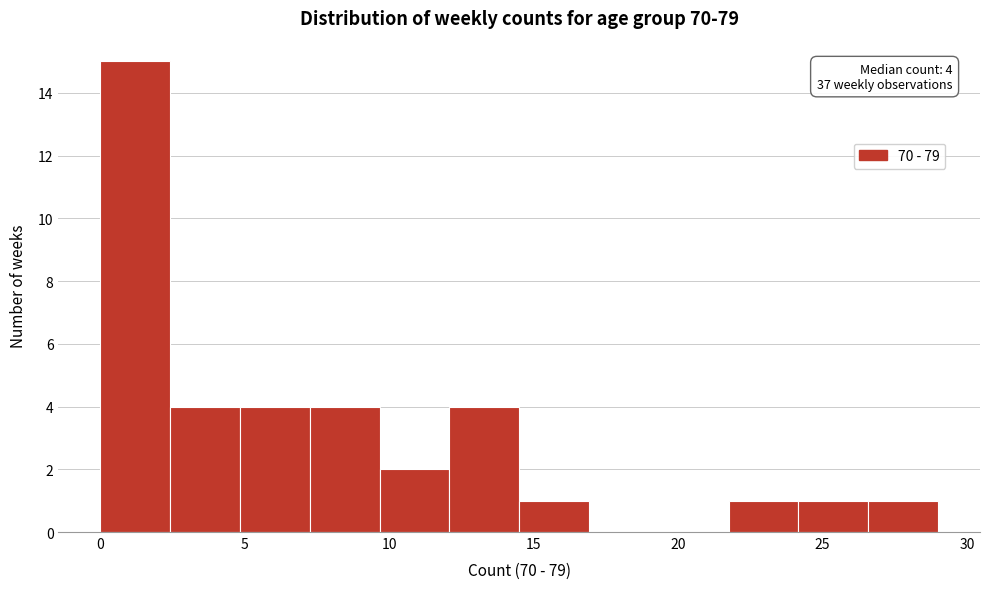

Over which range of the x-axis is the bar tallest?

0.0 to 2.5